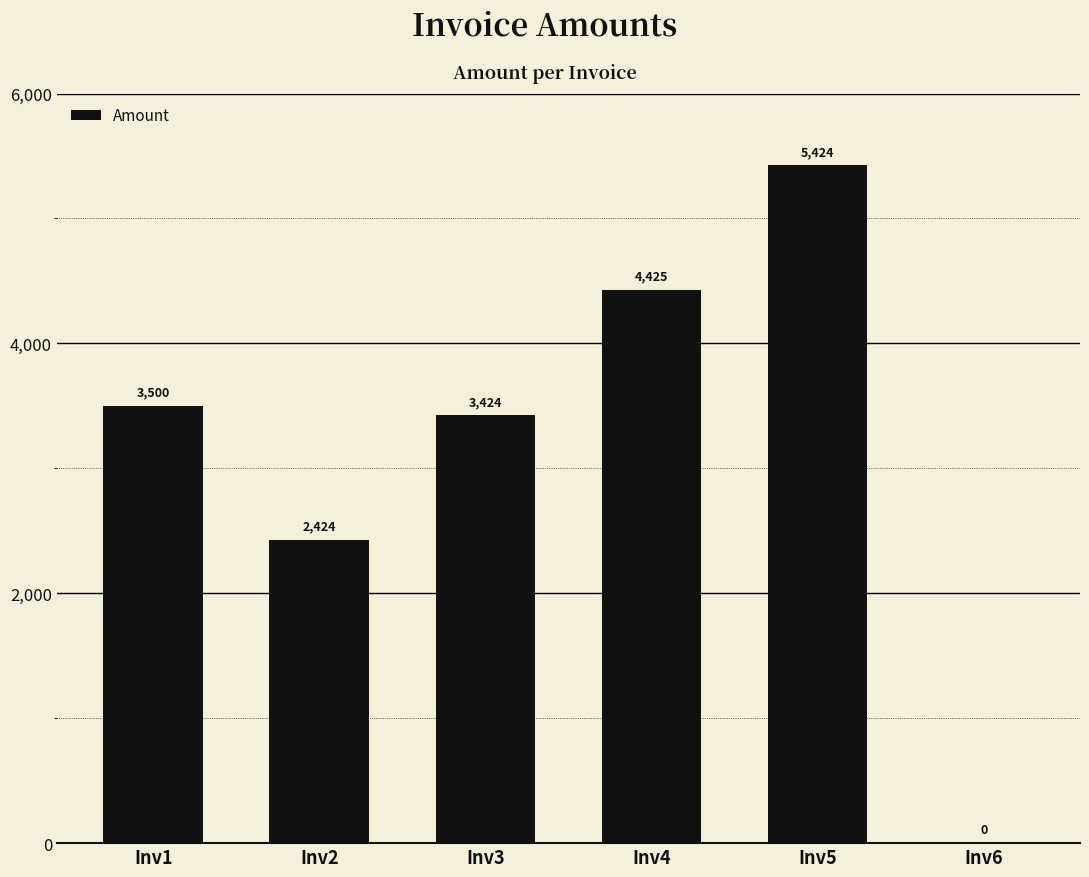

What is the sum of the values at Inv5 and Inv3?

8848.0